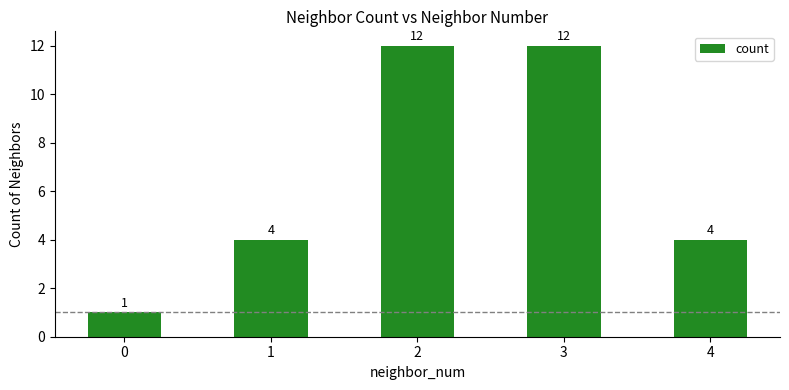

Count the number of categories in the chart.

5